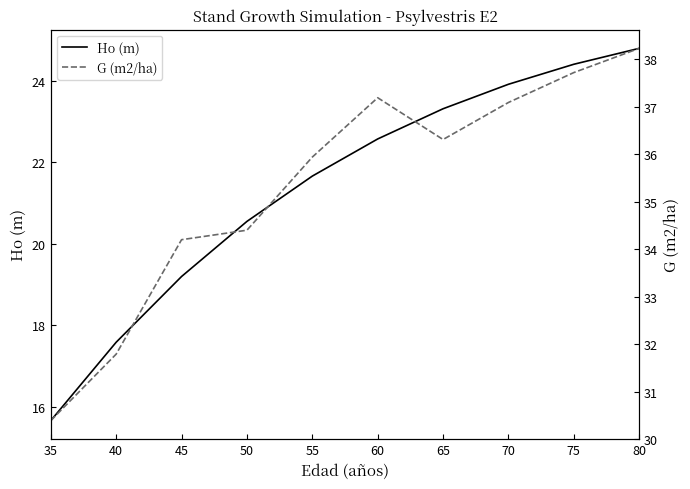

What is the sum of the G (m2/ha) values at 45 and 50?

68.6